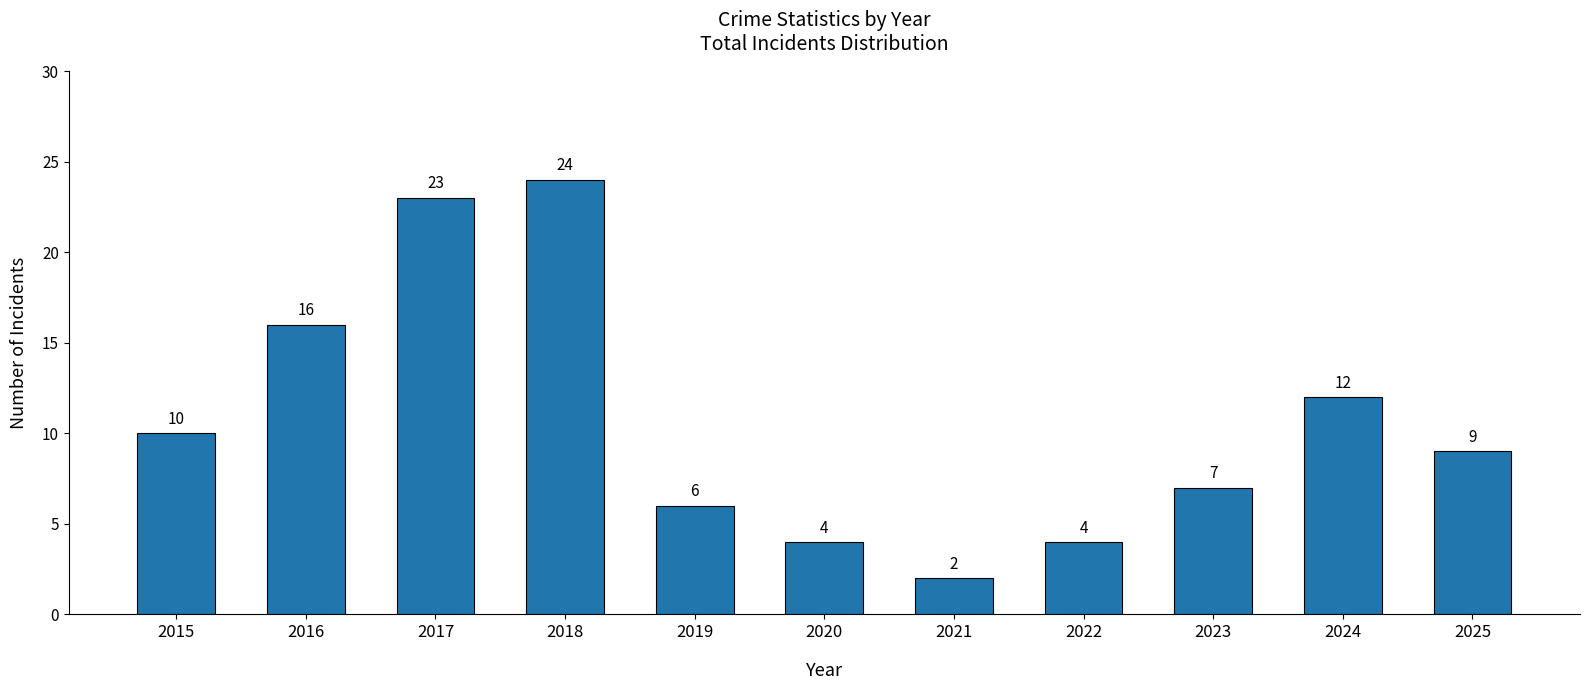

Read the value at 2022.

4